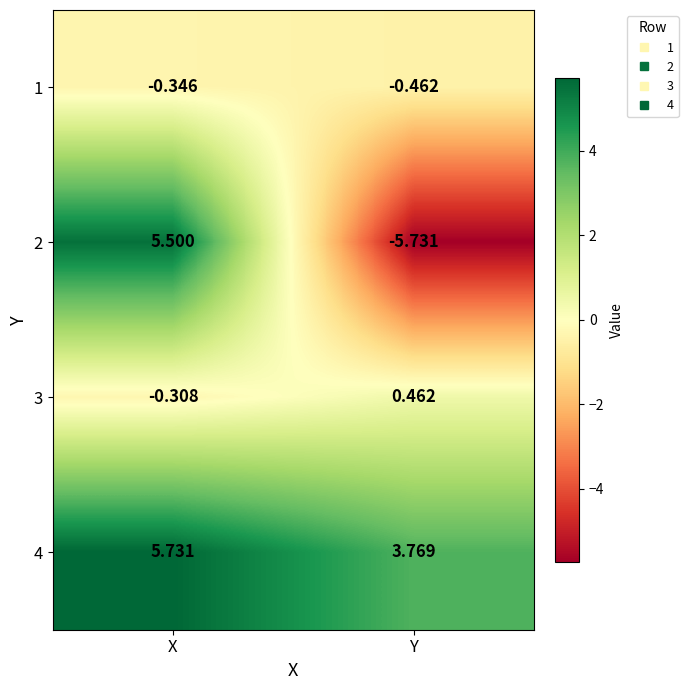

Which series has the largest total across all categories?

4